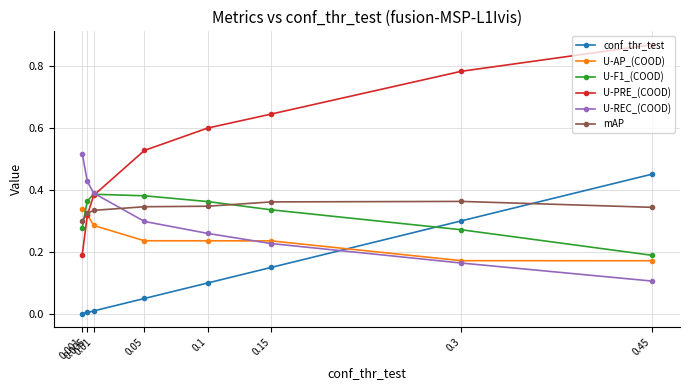

True or false: U-F1_(COOD) has a value of 0.2 at 0.01.

False